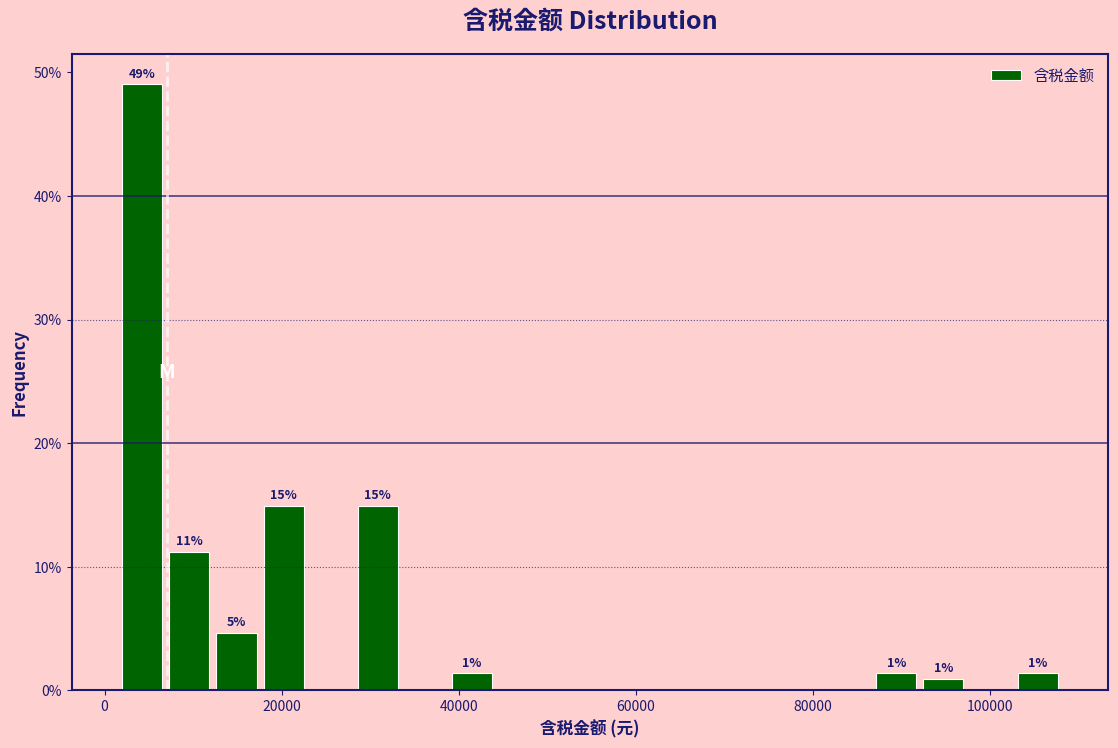

Around what value on the x-axis is the tallest bar? Give the approximate position of its centre, as read against the axis.

4000